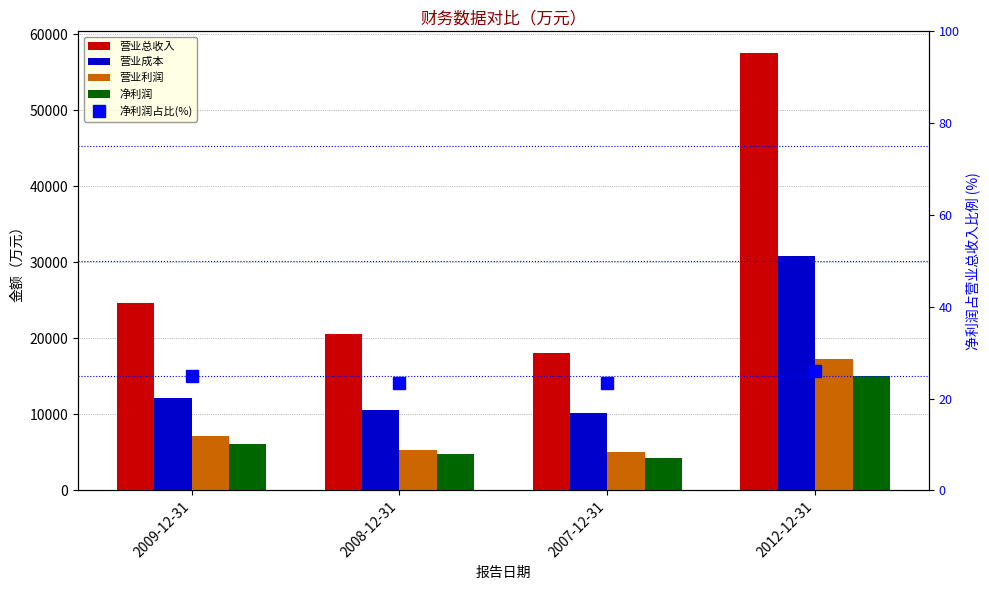

Reading left to right, what are all the values shown in this chart?

营业总收入: 2009-12-31=24609.0	2008-12-31=20593.0	2007-12-31=18108.0	2012-12-31=57492.0
营业成本: 2009-12-31=12149.0	2008-12-31=10575.0	2007-12-31=10212.0	2012-12-31=30856.0
营业利润: 2009-12-31=7213.0	2008-12-31=5330.0	2007-12-31=5040.0	2012-12-31=17286.0
净利润: 2009-12-31=6140.0	2008-12-31=4821.0	2007-12-31=4251.0	2012-12-31=14989.0
净利润占比(%): 2009-12-31=25.0	2008-12-31=23.4	2007-12-31=23.5	2012-12-31=26.1